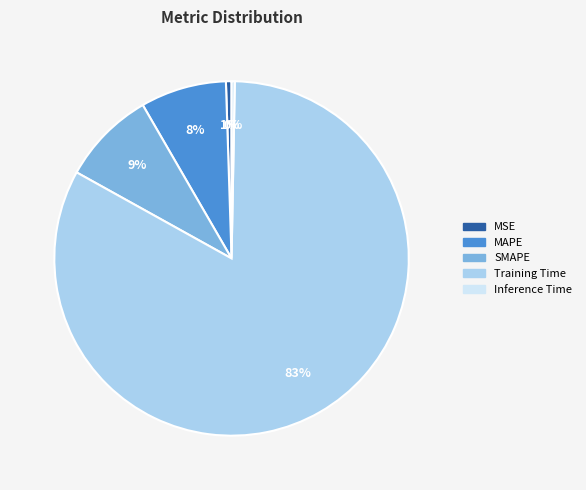

True or false: Inference Time accounts for 0% of the total.

True